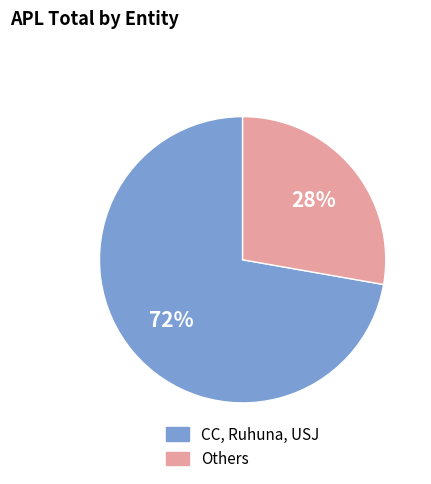

Does any single category account for the majority?

Yes